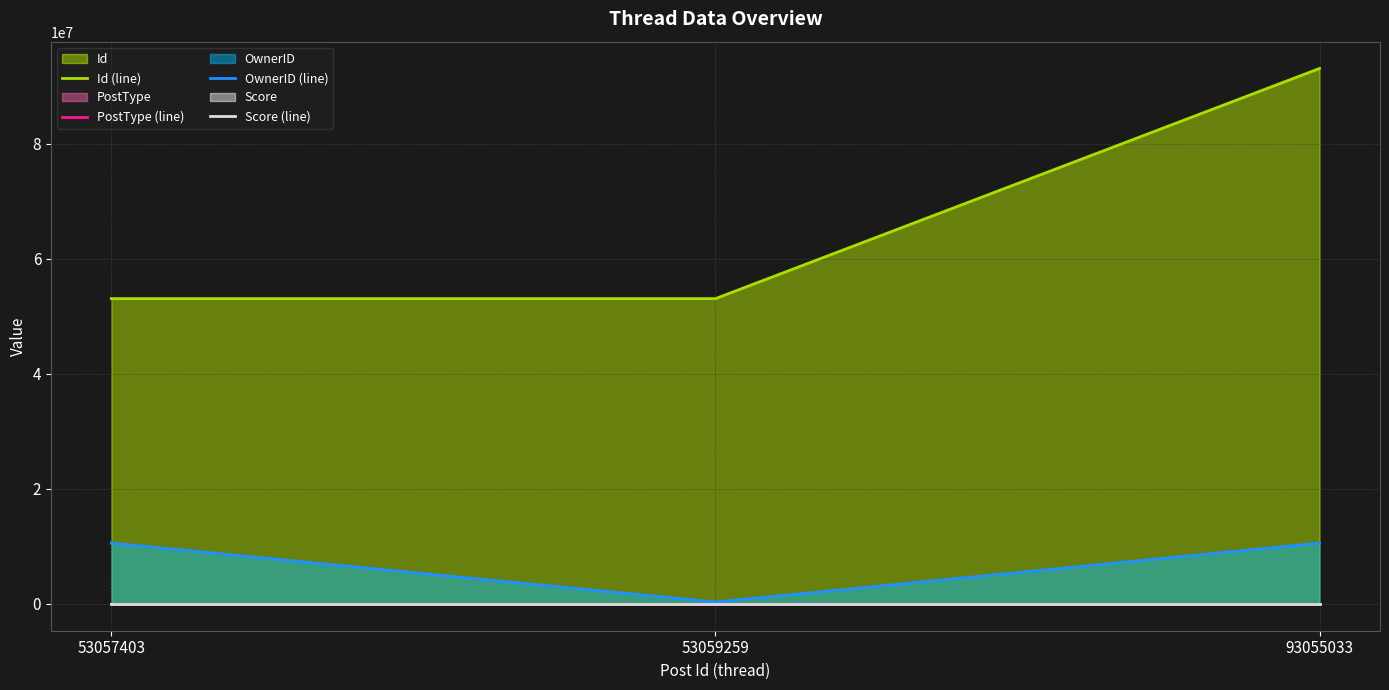

What is the difference between the PostType (line) values at 93055033 and 53057403?

2